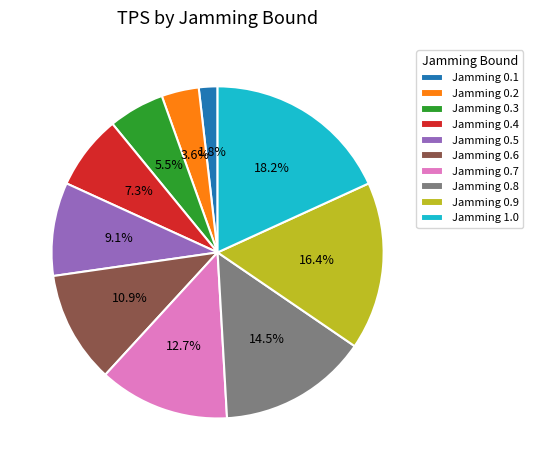

Which category has the biggest portion of the pie?

Jamming 1.0